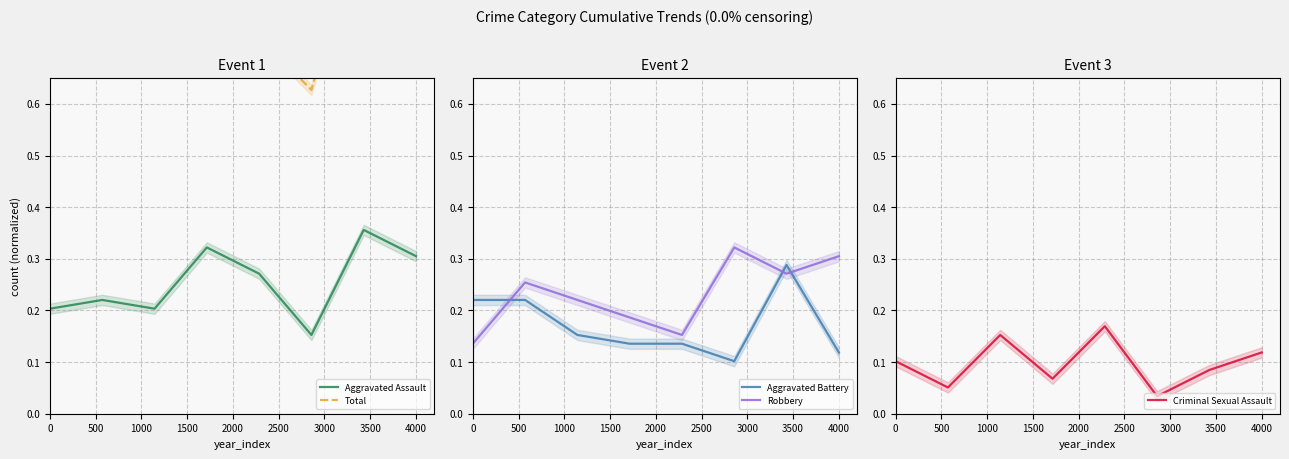

True or false: Aggravated Battery and Robbery cross at least once.

True